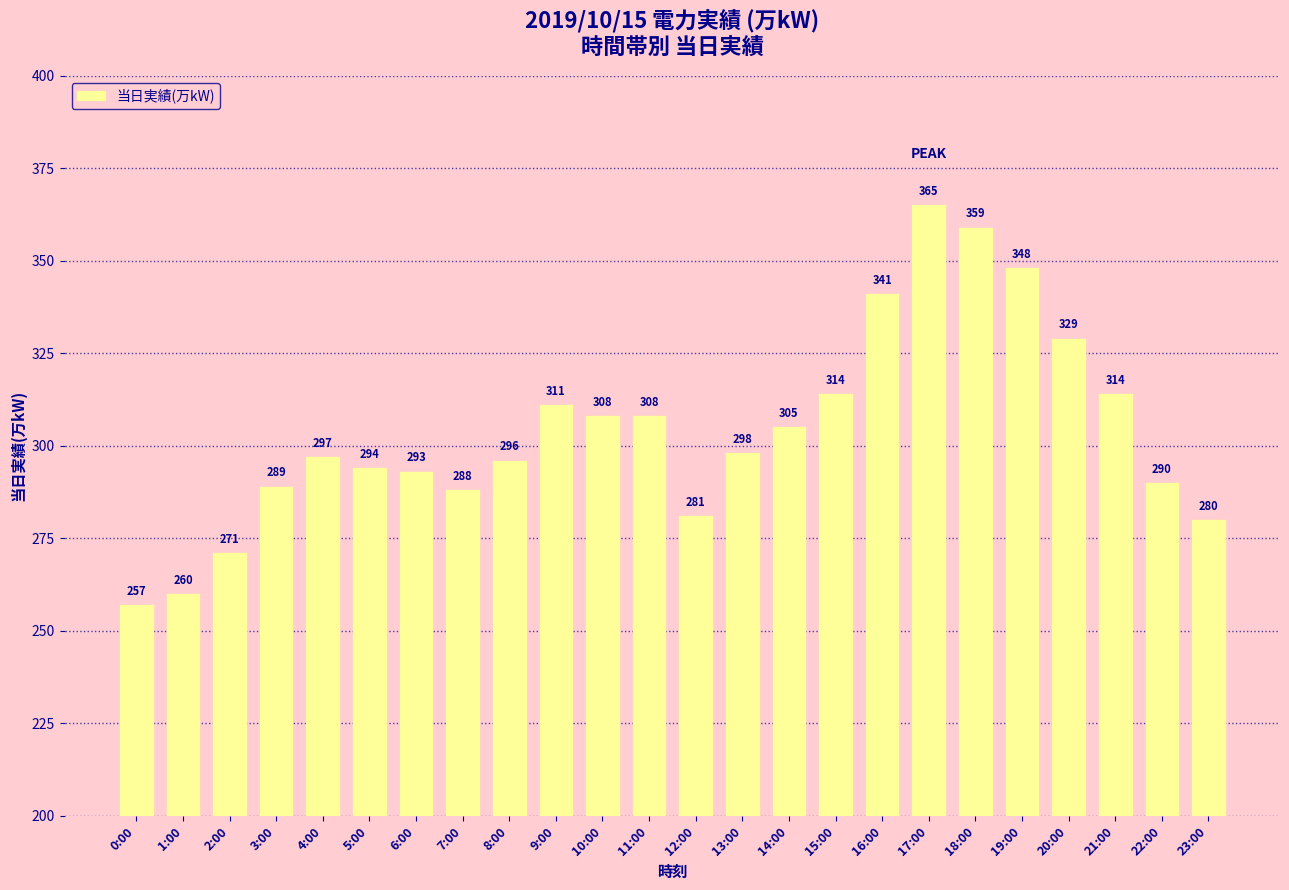

What is the change in value from 8:00 to 16:00?

+45